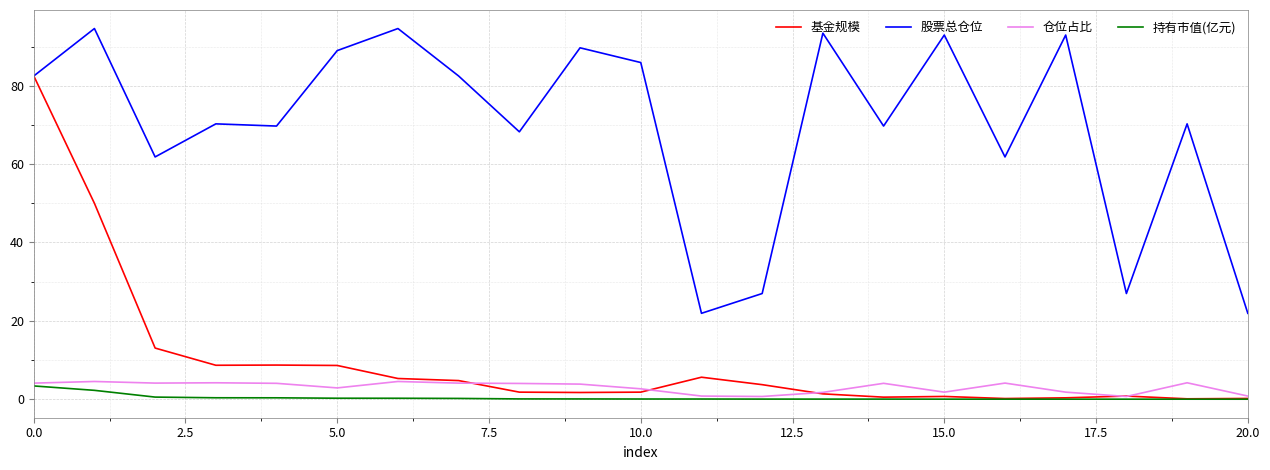

What is the maximum value shown in the chart?

94.6